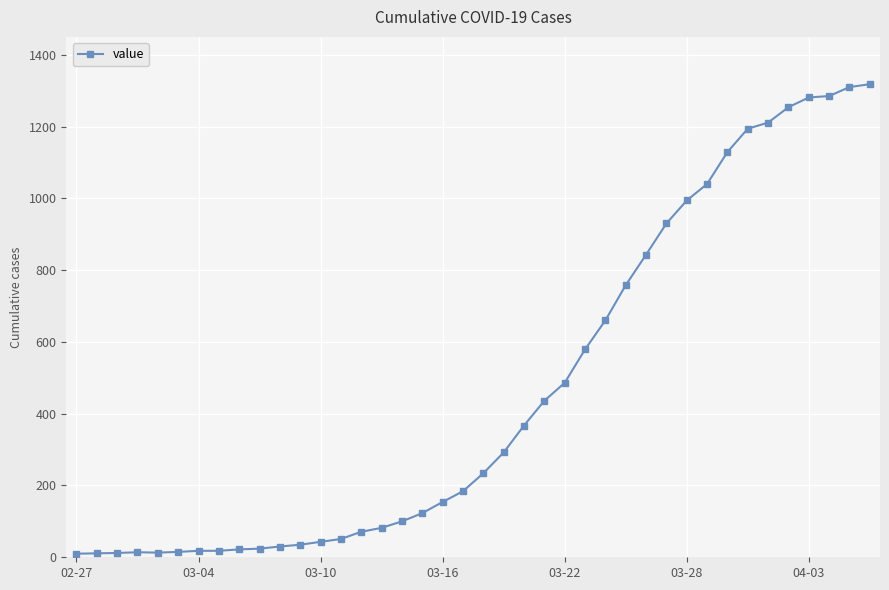

What is the difference between the maximum and minimum values?

1308